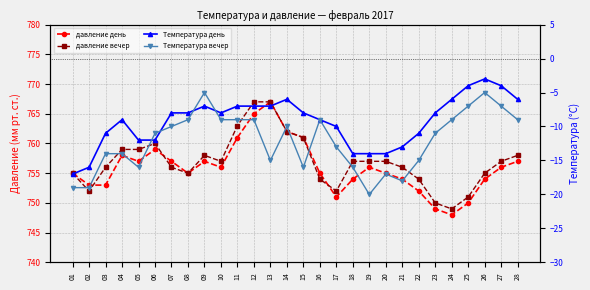

What is the value of the Температура вечер point at the 5th from the left?

-16